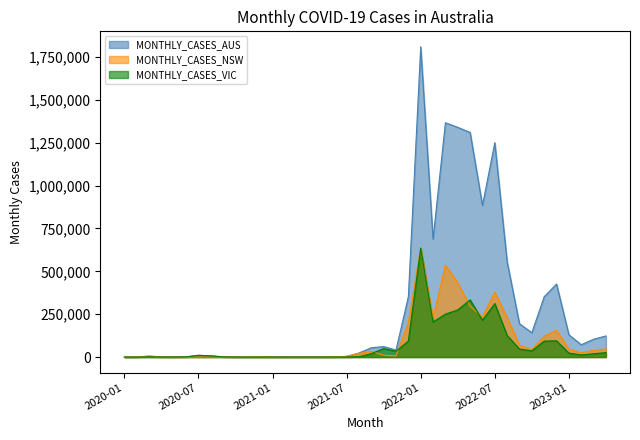

In MONTHLY_CASES_VIC, how many points are higher than both neighbors (excluding endpoints)?

9